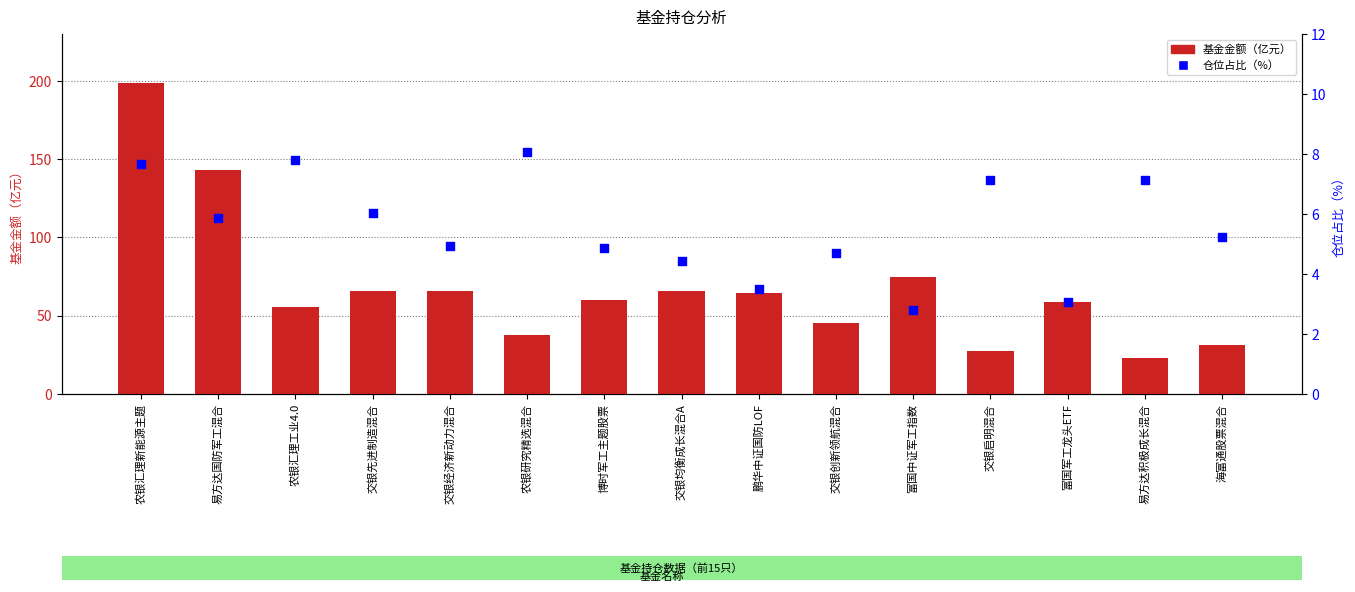

What is the total value across all series at 海富通股票混合?

36.6